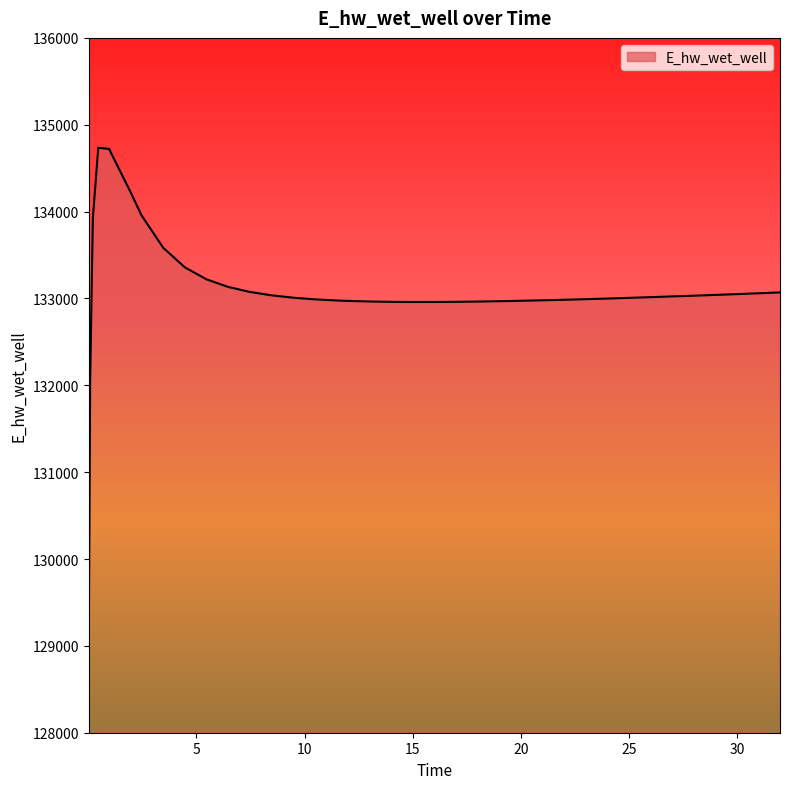

What is the minimum value shown in the chart?

129109.9